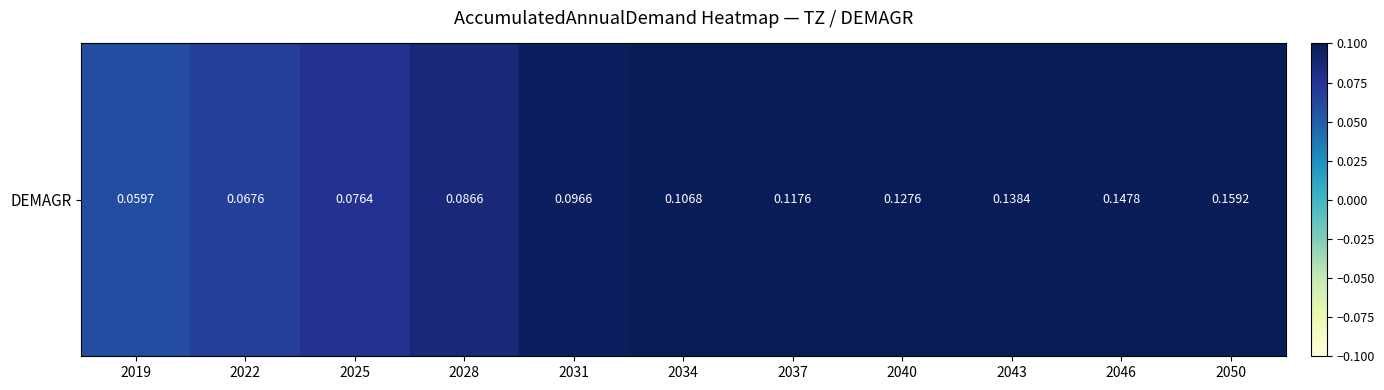

The value at 2019 is 0.1. True or false?

True